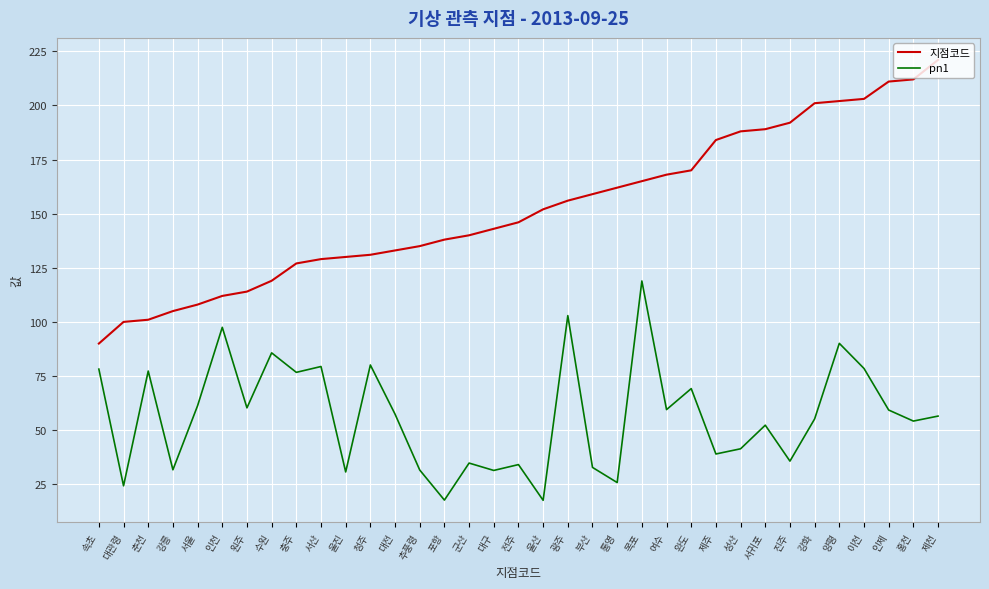

True or false: 지점코드 and pn1 cross at least once.

False